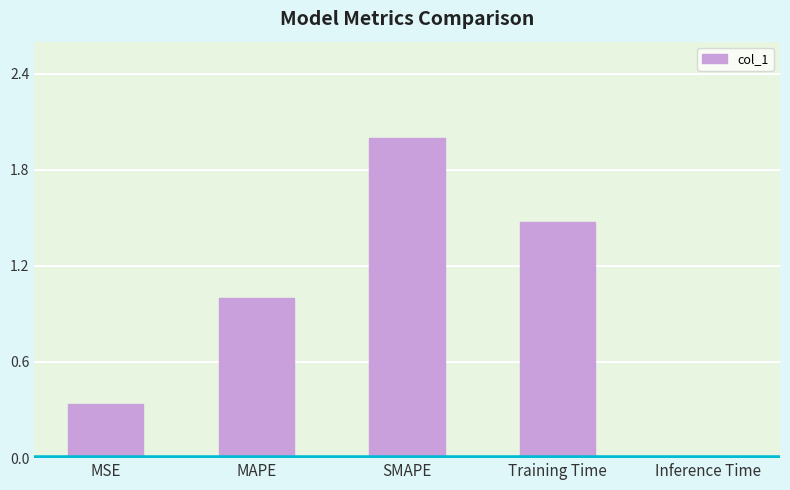

Rank the categories by value from lowest to highest.

Inference Time, MSE, MAPE, Training Time, SMAPE